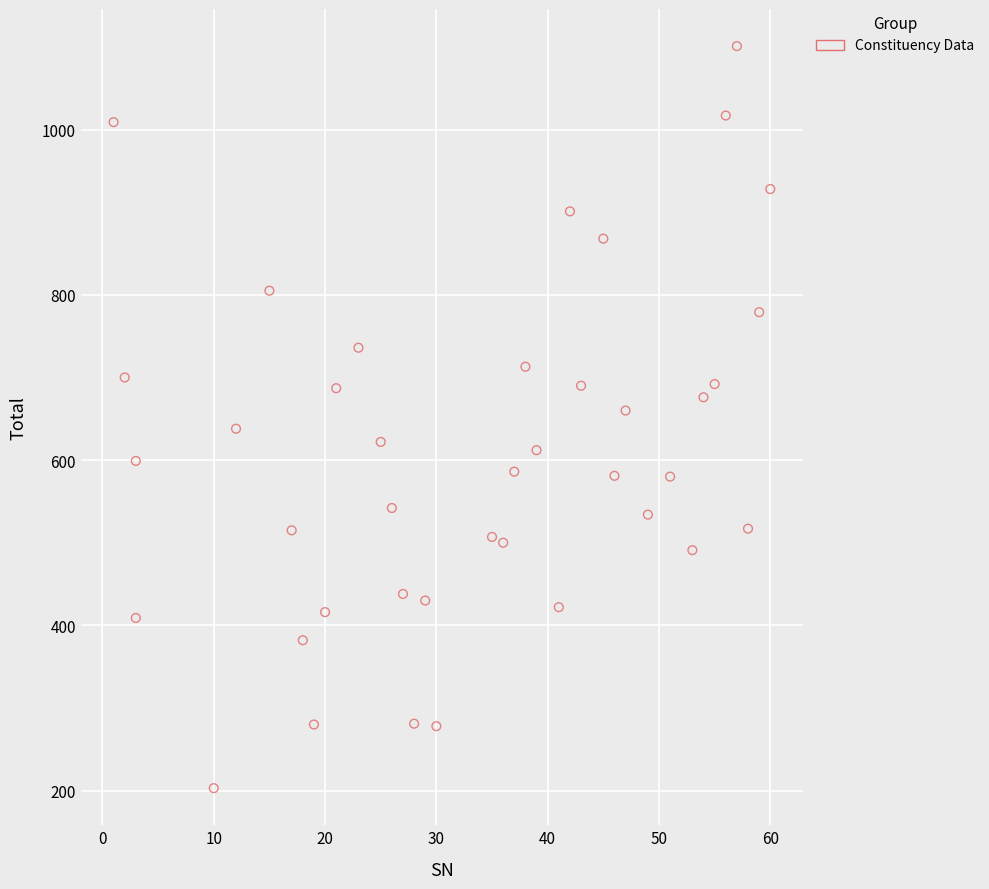

What is the range of X values (max minus min)?

59